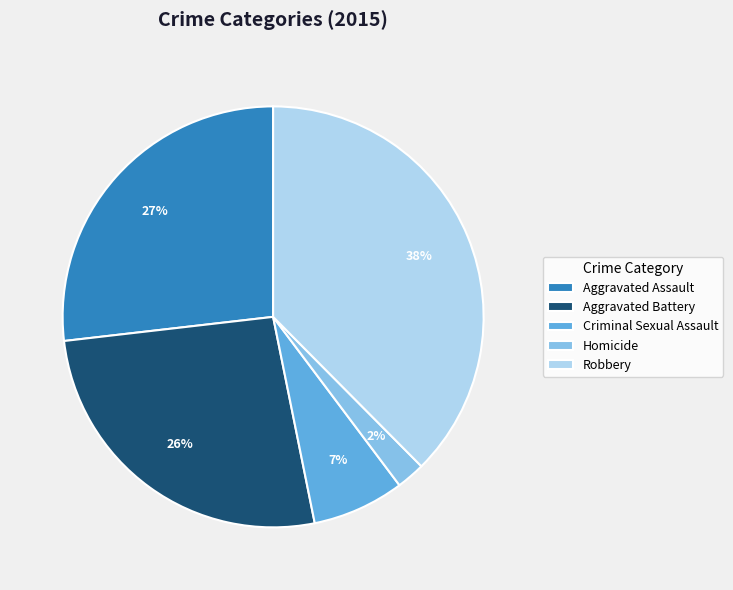

True or false: Criminal Sexual Assault accounts for 7% of the total.

True